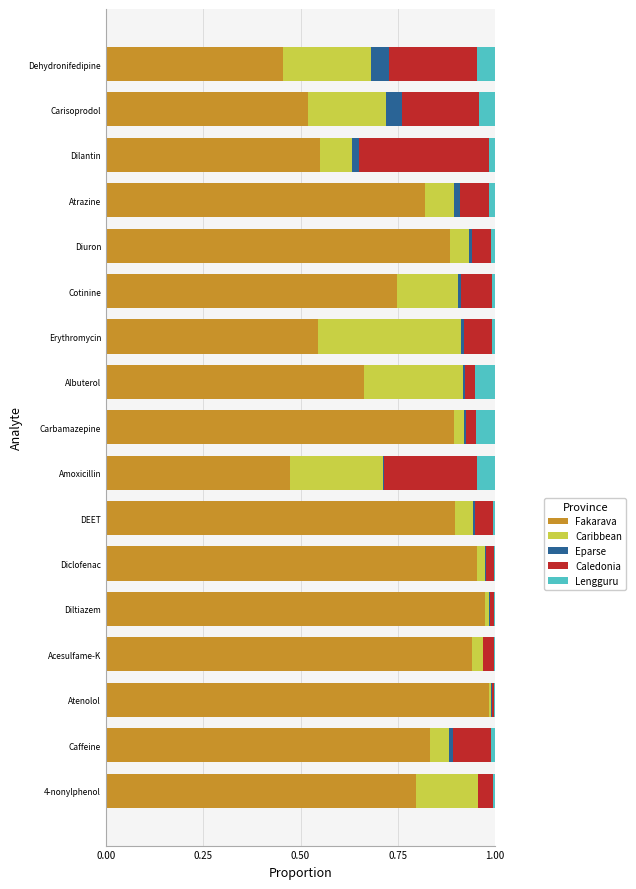

What are all the series names shown in the legend?

Fakarava, Caribbean, Eparse, Caledonia, Lengguru